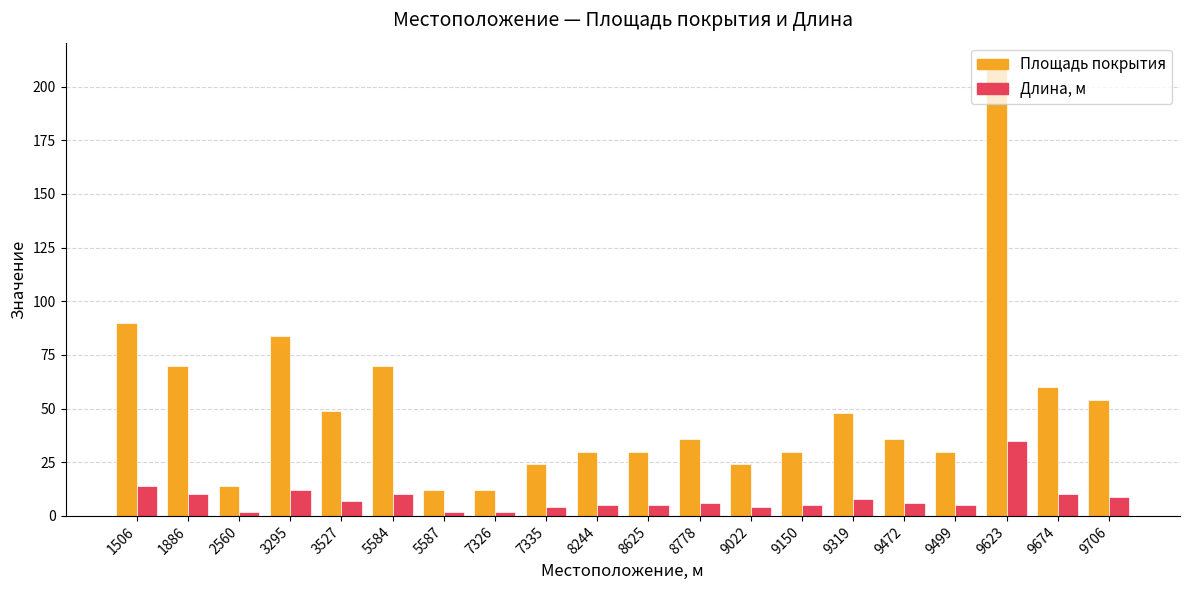

Count the number of data series in this chart.

2